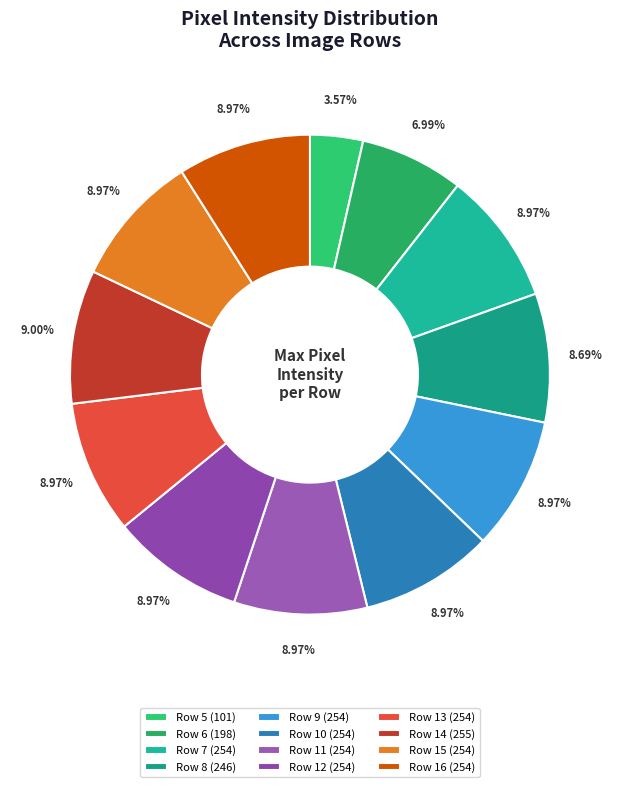

What is the smallest slice in the pie chart?

Row 5